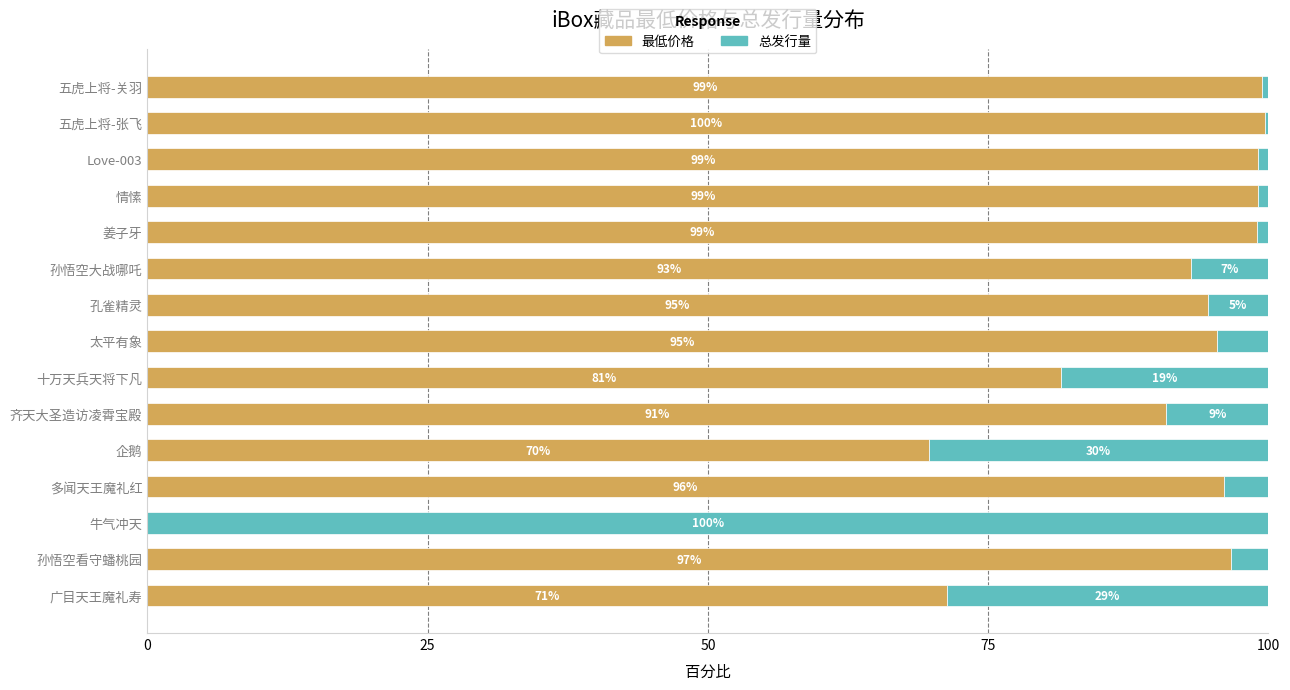

At which label does 最低价格 reach its peak?

五虎上将-张飞